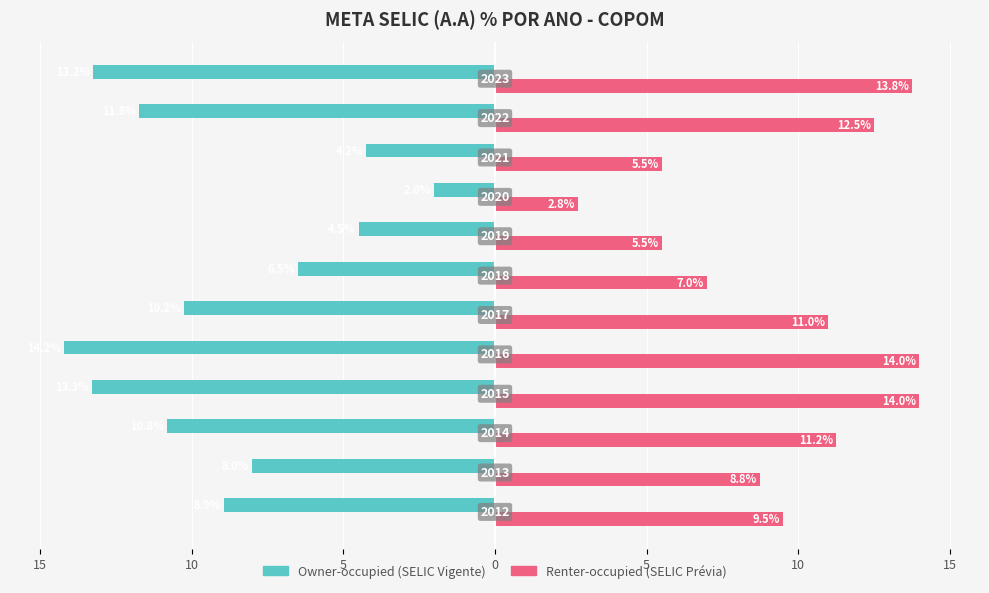

Does the chart contain any negative values?

Yes